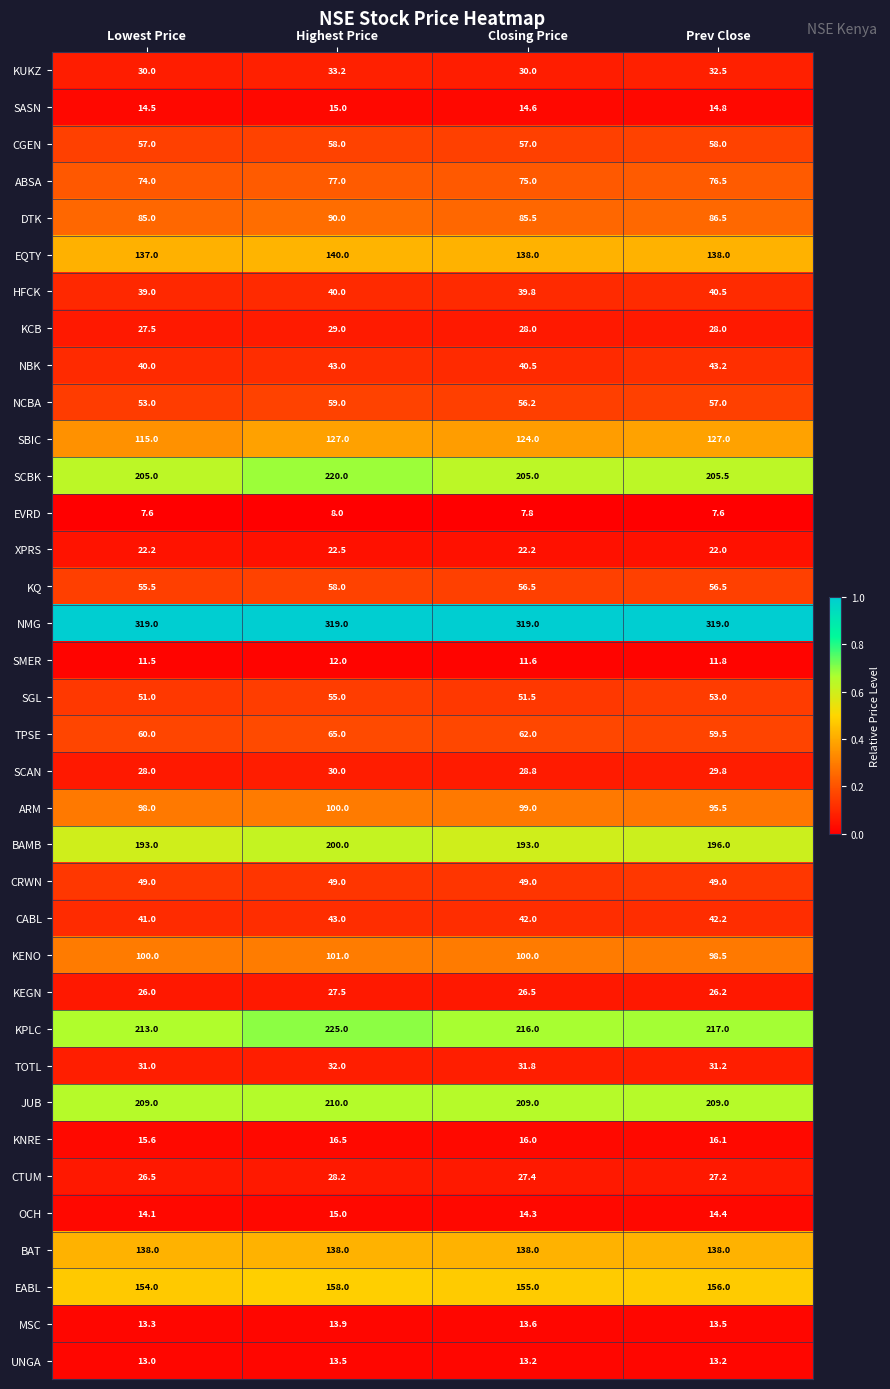

What is the smallest value displayed?

7.6